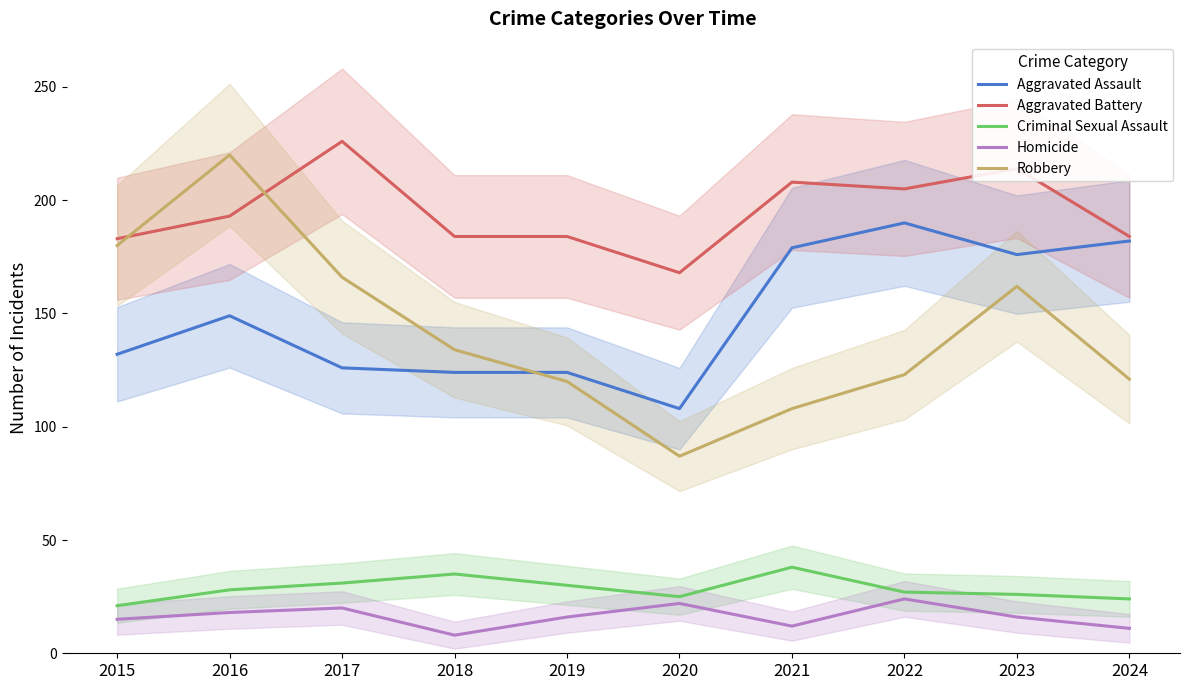

Rank the series by their maximum value, from lowest to highest.

Homicide, Criminal Sexual Assault, Aggravated Assault, Robbery, Aggravated Battery